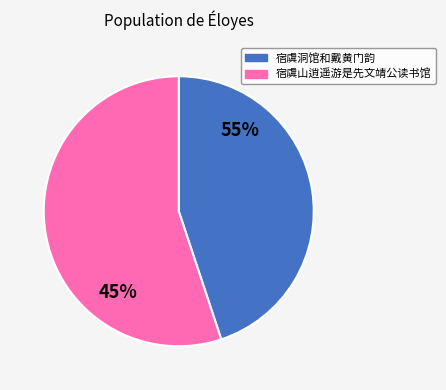

How many segments does this pie chart have?

2